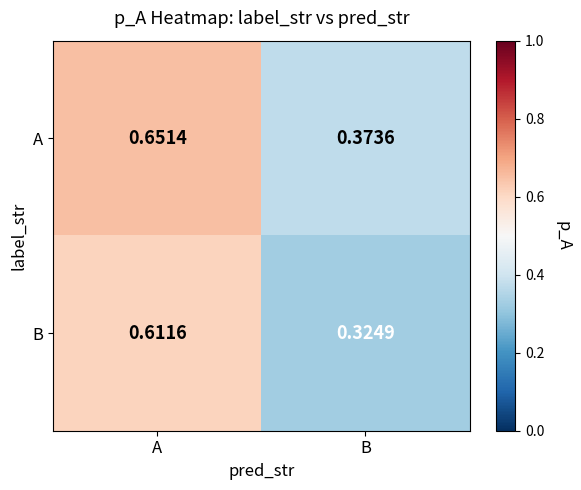

At which label is A closest to 0?

B